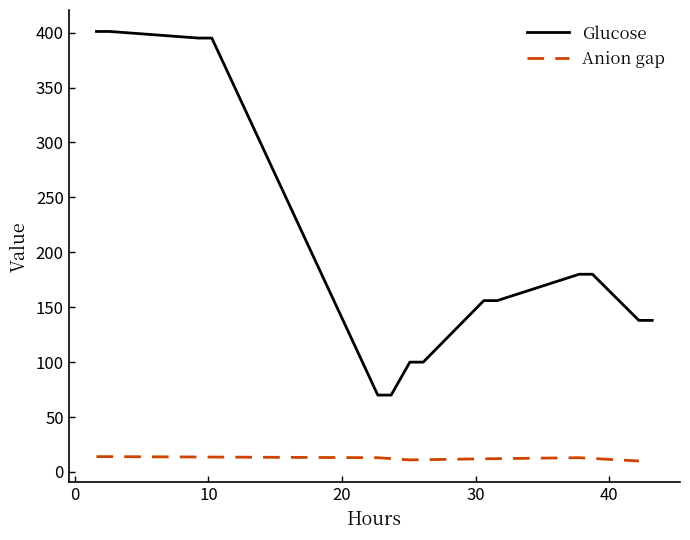

What is the lowest value of the Glucose series?

70